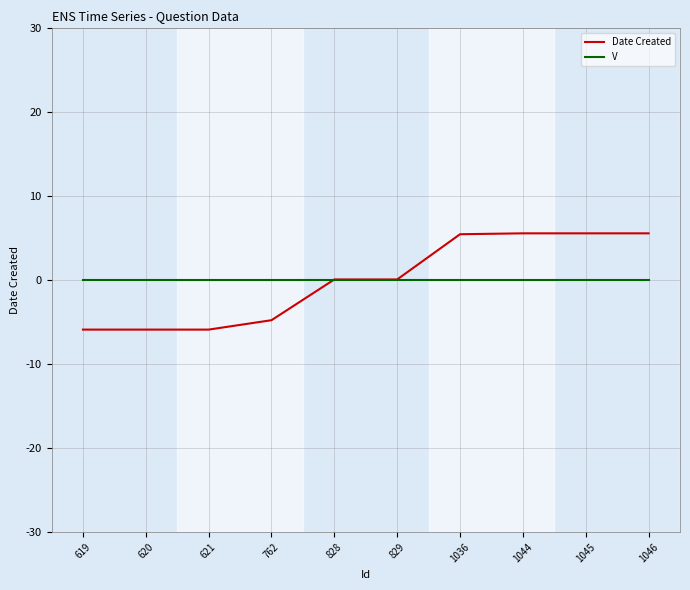

What is the maximum value for Date Created?

5.6